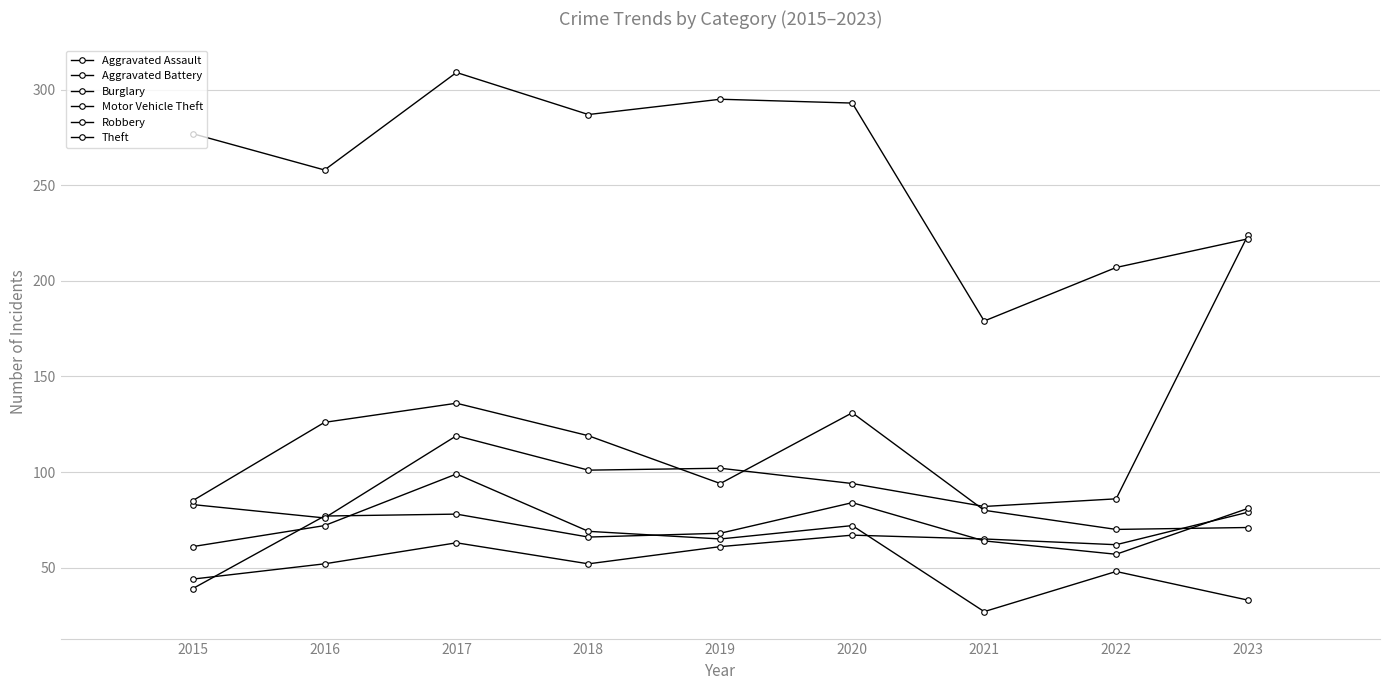

List the series in order of their peak value, lowest first.

Aggravated Assault, Aggravated Battery, Burglary, Robbery, Motor Vehicle Theft, Theft